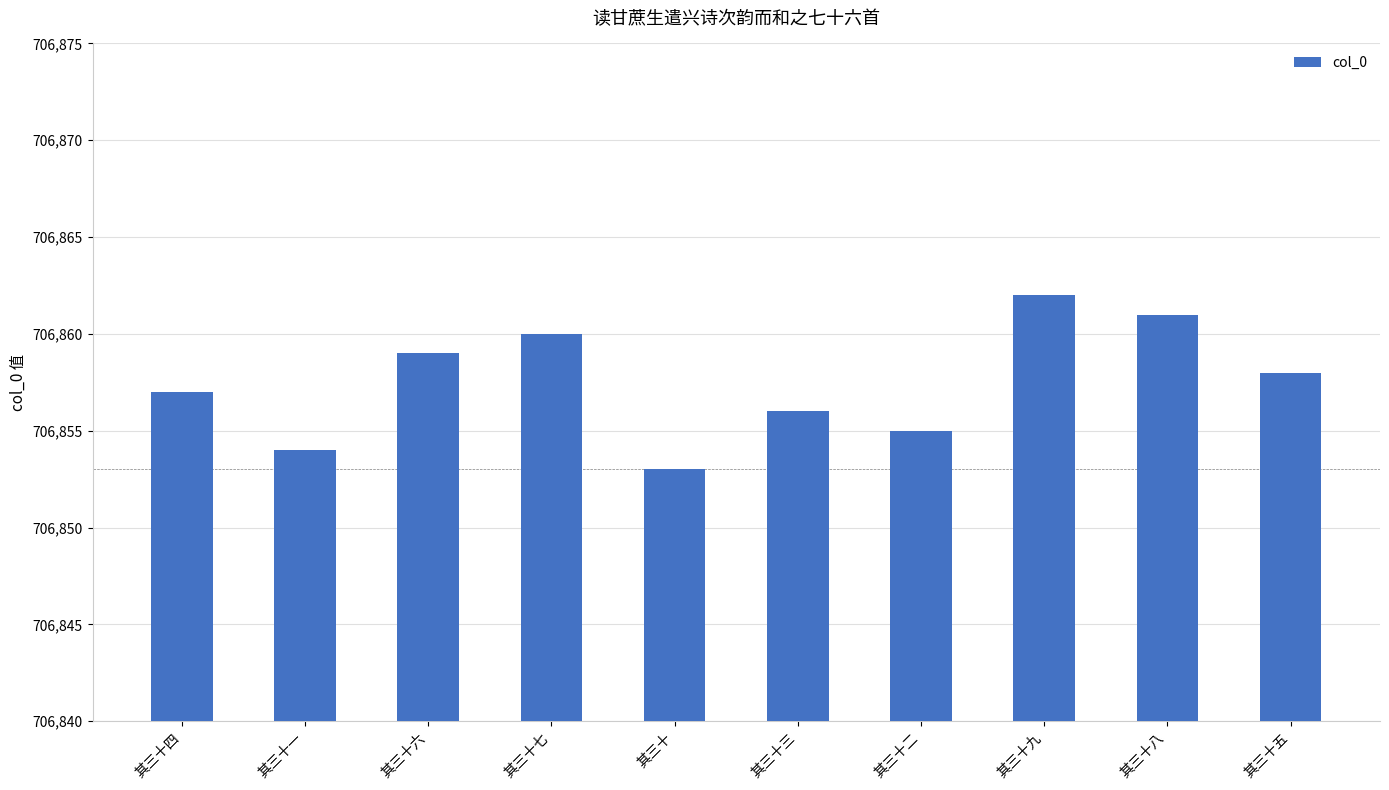

Reading right to left, list all the values displayed in this chart.

706858	706861	706862	706855	706856	706853	706860	706859	706854	706857